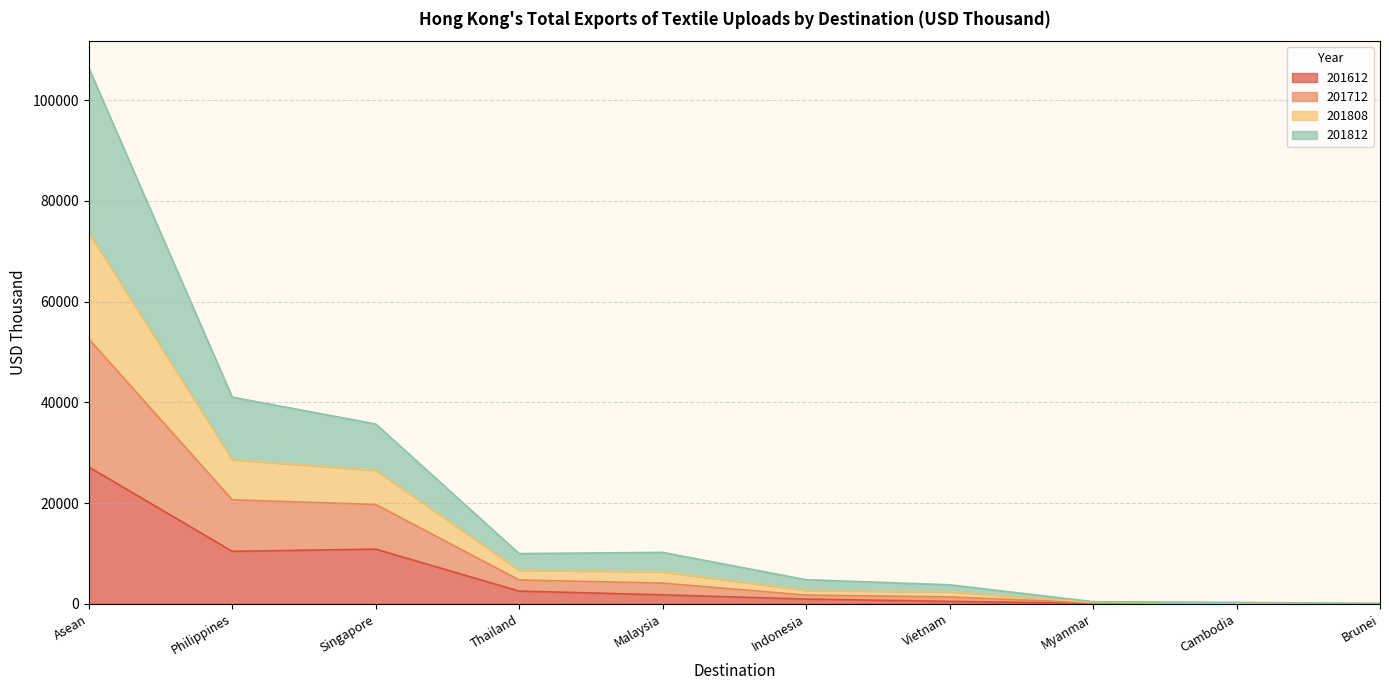

Rank the categories by 201808 value from highest to lowest.

Asean, Philippines, Singapore, Malaysia, Thailand, Indonesia, Vietnam, Myanmar, Cambodia, Brunei